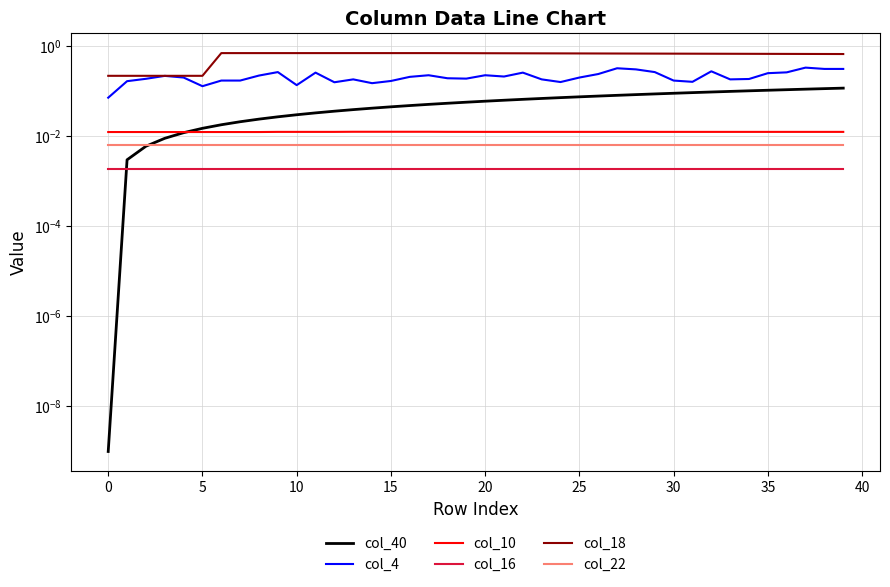

List the series in order of their peak value, lowest first.

col_16, col_22, col_10, col_40, col_4, col_18